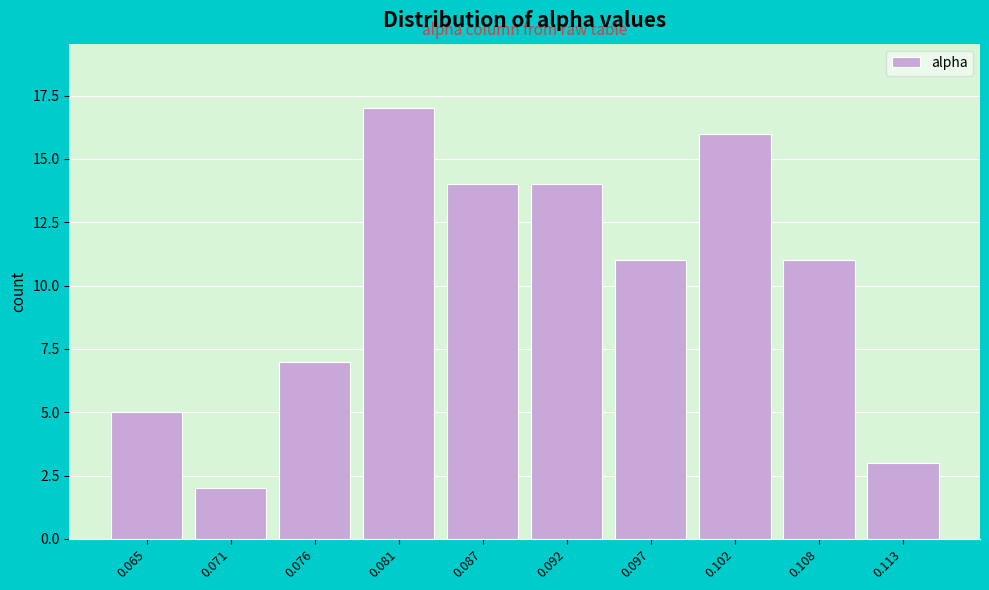

Reading right to left, extract all data points from this chart.

3	11	16	11	14	14	17	7	2	5